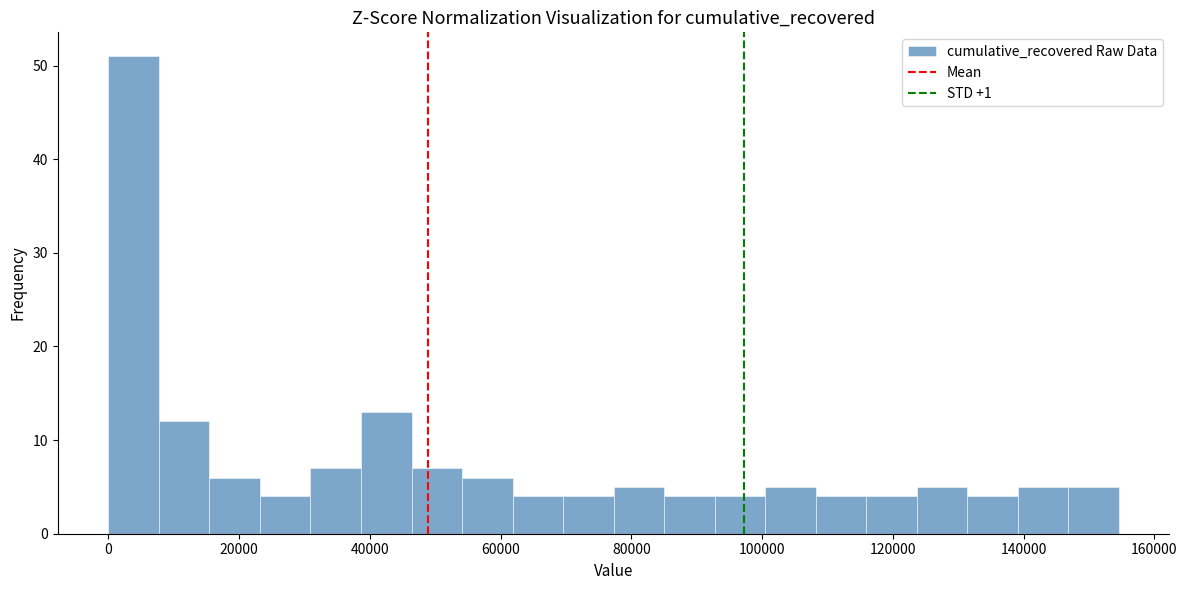

Around what value on the x-axis is the tallest bar? Give the approximate position of its centre, as read against the axis.

4000